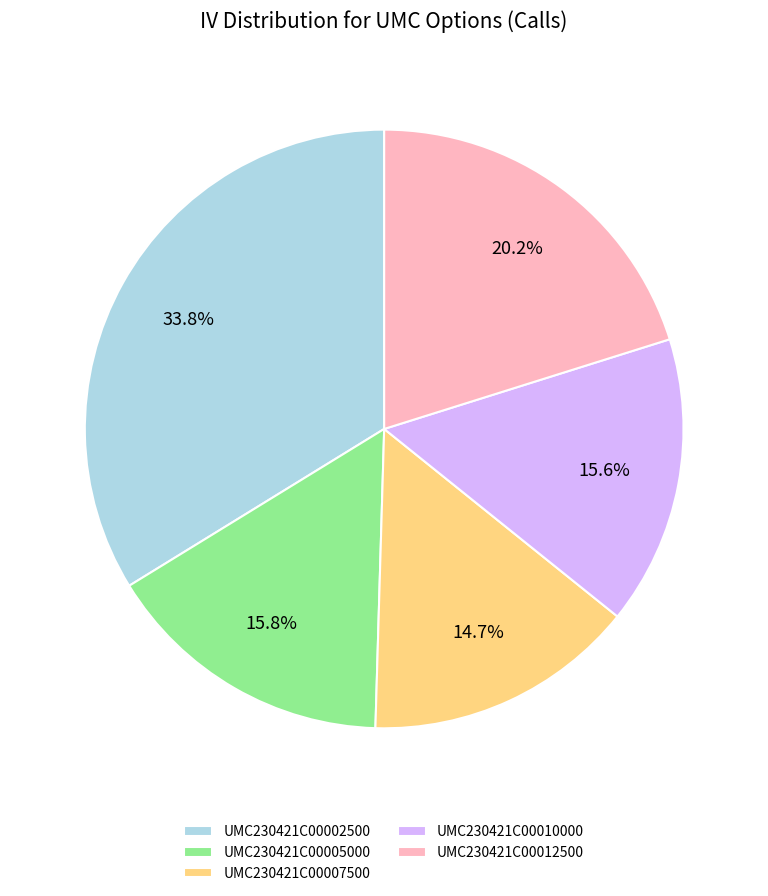

Is it true that UMC230421C00007500 is 20% of the pie?

False